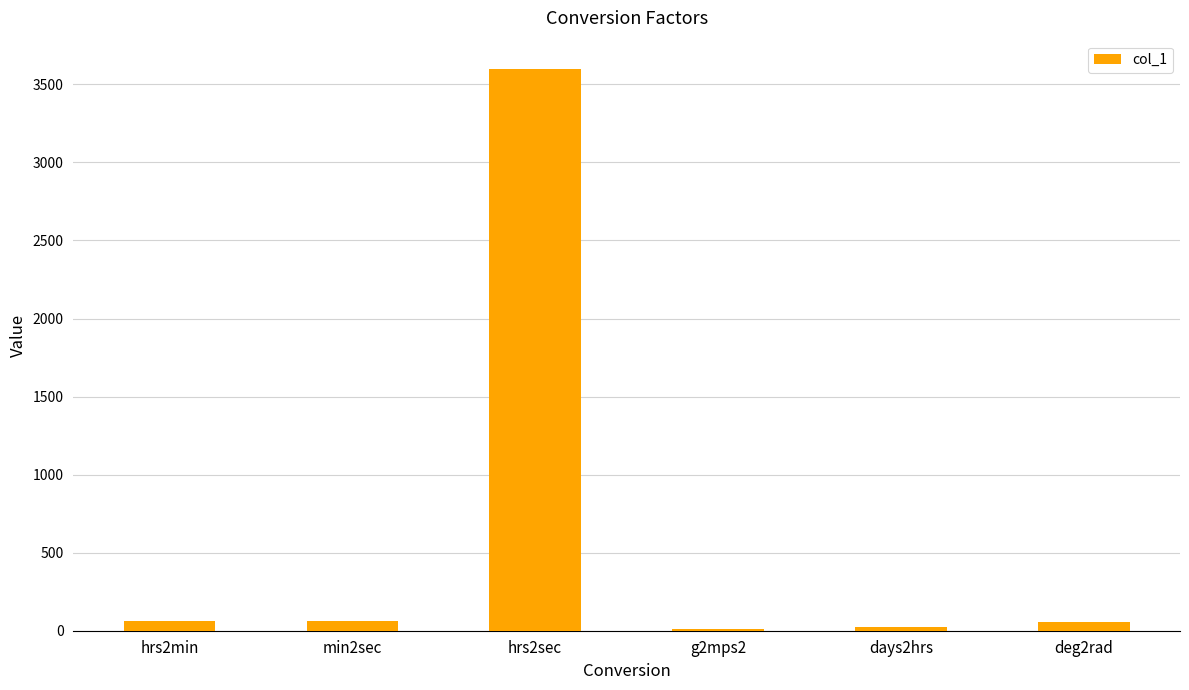

Is it true that the value at hrs2sec is 3600.0?

True